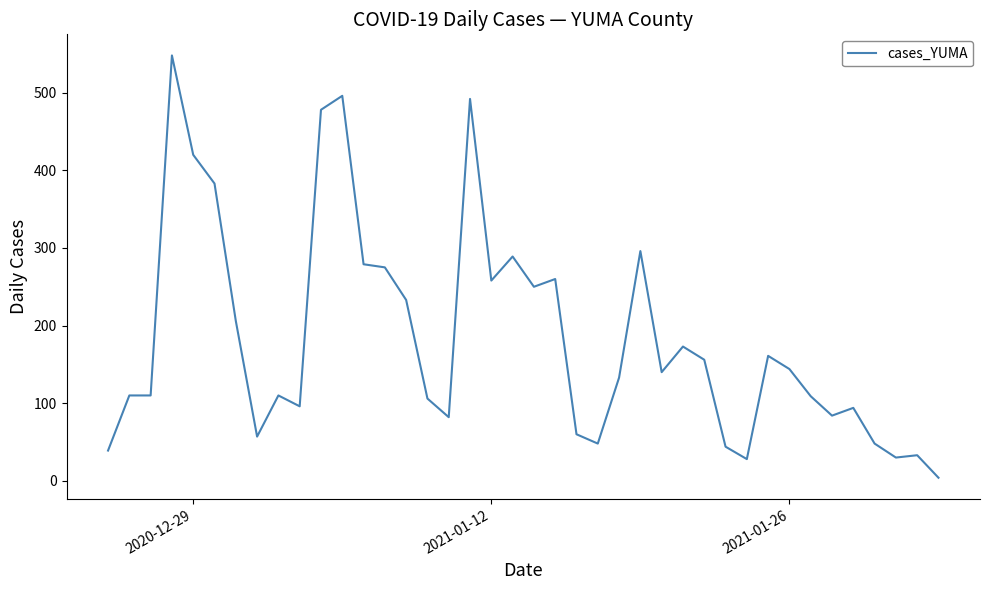

What is the greatest value displayed?

548